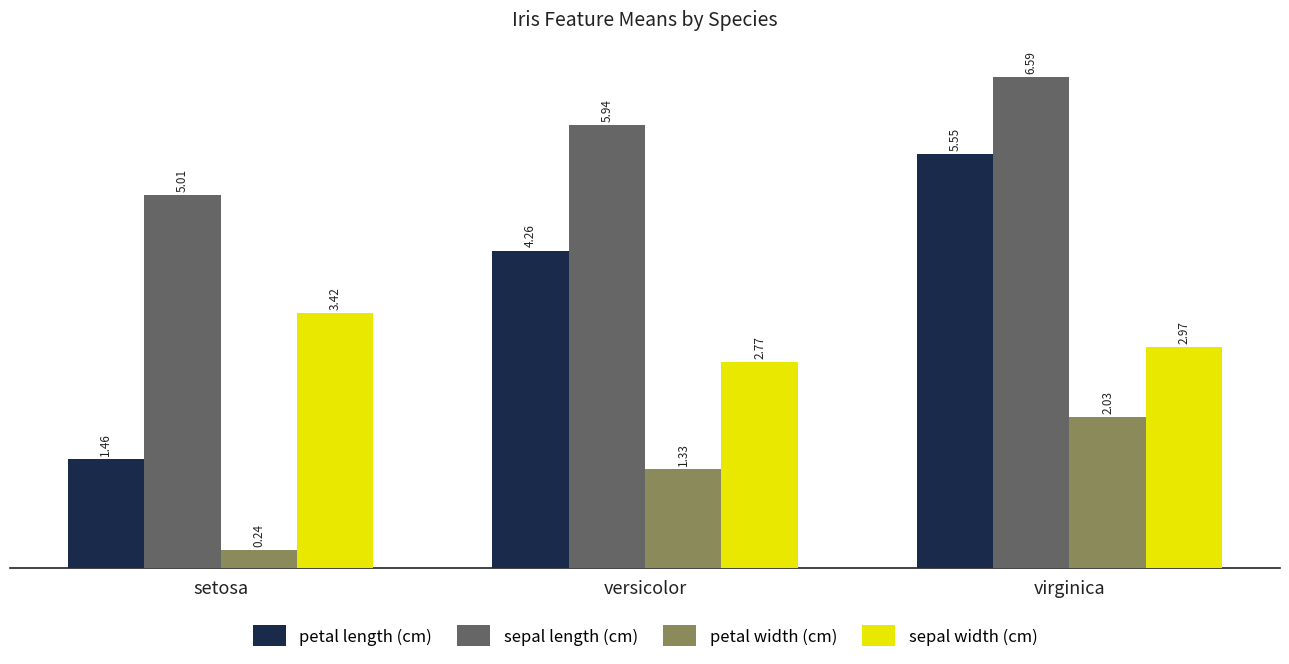

What are all the series names shown in the legend?

petal length (cm), sepal length (cm), petal width (cm), sepal width (cm)